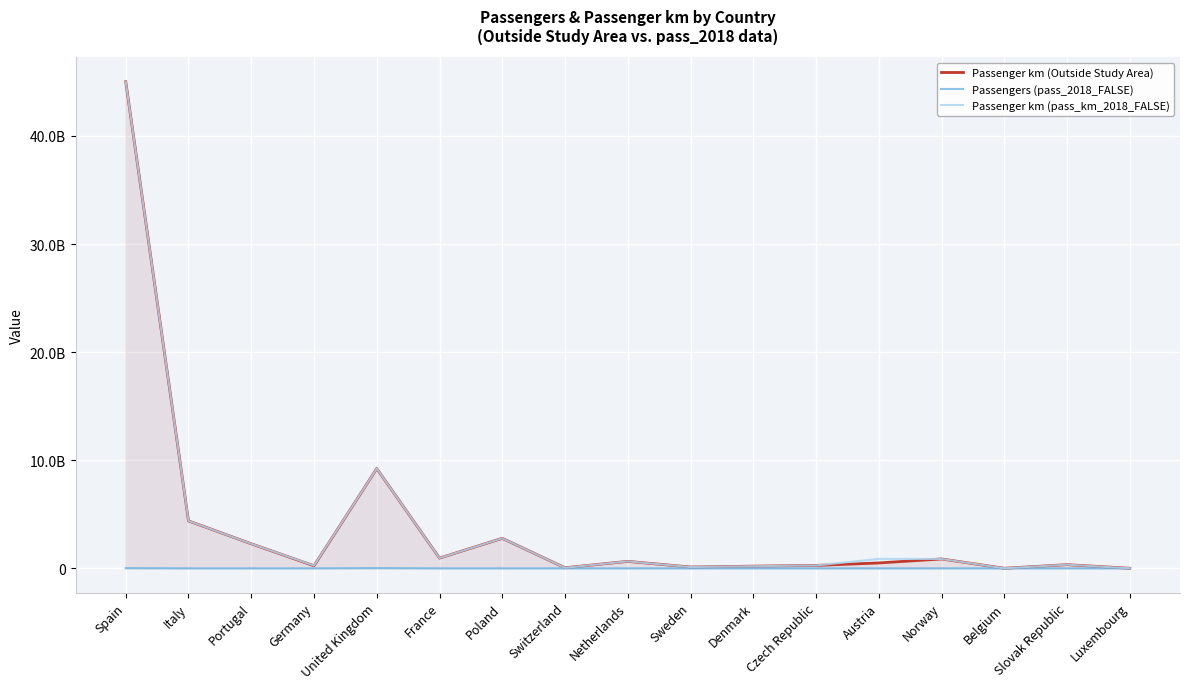

True or false: Passenger km (pass_km_2018_FALSE) has more than 0 interior local peaks.

True